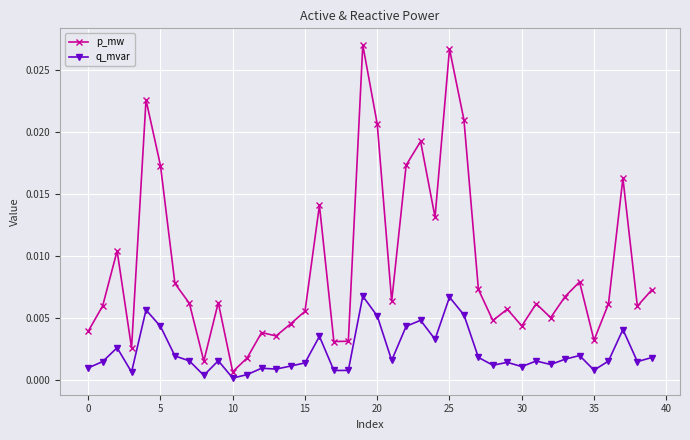

List the series in order of their overall mean, highest first.

p_mw, q_mvar